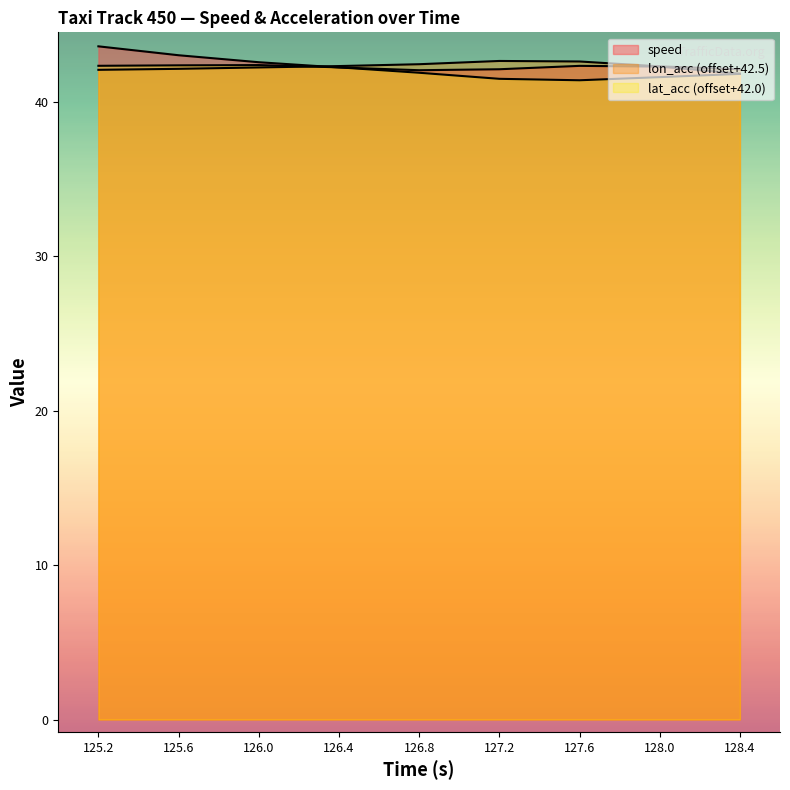

What is the total value across all series at 128.0?

126.2